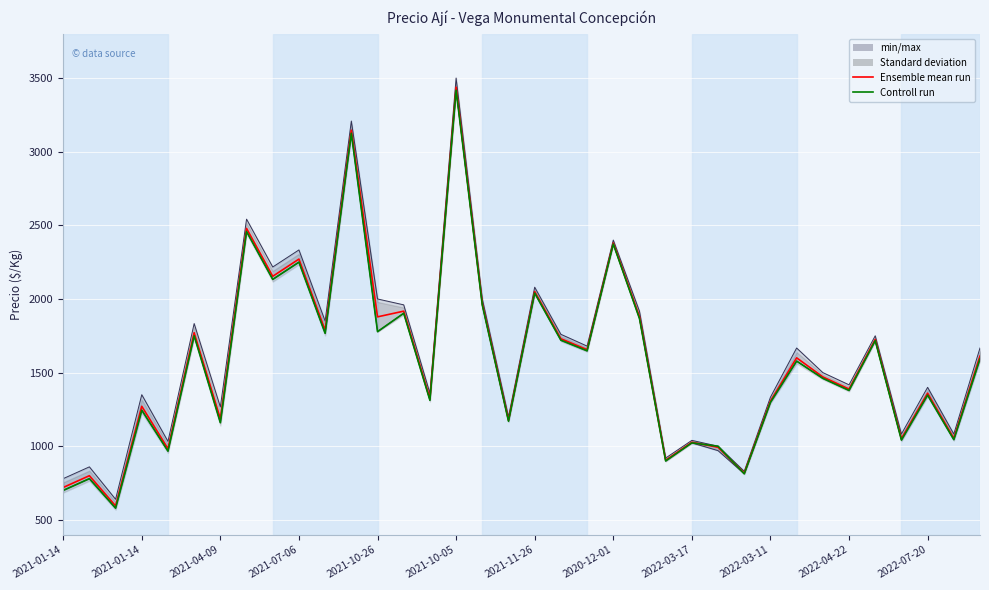

Reading left to right, transcribe all the data shown in this chart.

Ensemble mean run: 720.0	800.0	595.0	1271.2	983.5	1770.8	1186.8	2479.0	2154.0	2270.8	1787.8	3145.8	1878.5	1917.2	1324.0	3437.8	1968.5	1177.5	2050.0	1730.0	1656.0	2379.8	1879.5	905.0	1027.2	992.5	817.2	1306.8	1600.2	1470.8	1388.5	1725.2	1052.2	1360.2	1054.5	1612.2
Controll run: 700.0	780.0	580.0	1245.0	967.0	1750.0	1160.0	2458.0	2133.0	2250.0	1767.0	3125.0	1778.0	1903.0	1312.0	3417.0	1958.0	1170.0	2040.0	1720.0	1648.0	2373.0	1867.0	900.0	1023.0	1000.0	813.0	1298.0	1578.0	1461.0	1379.0	1717.0	1042.0	1347.0	1045.0	1594.0